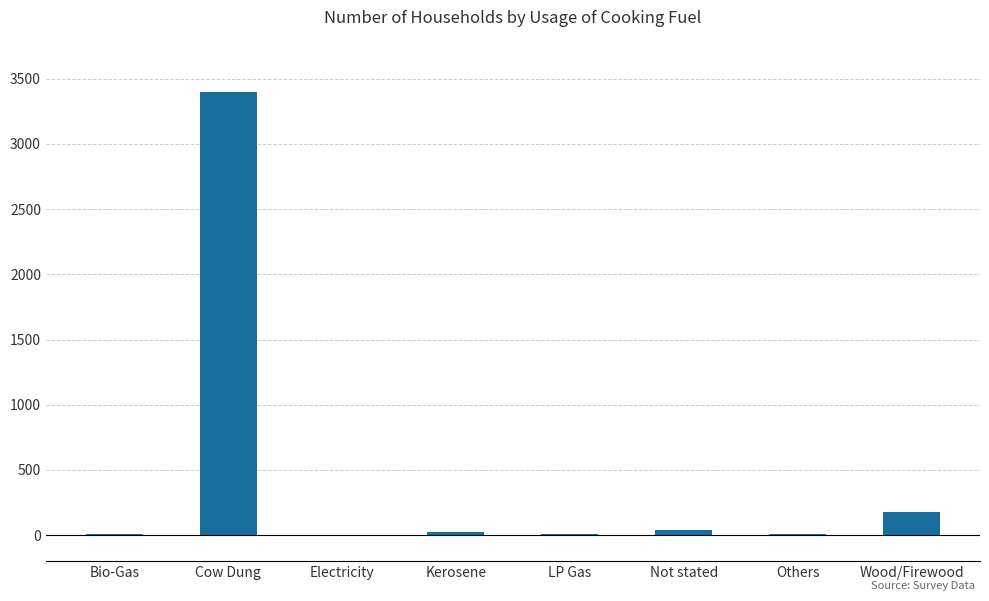

What is the ratio of the value at LP Gas to the value at Not stated?

0.2